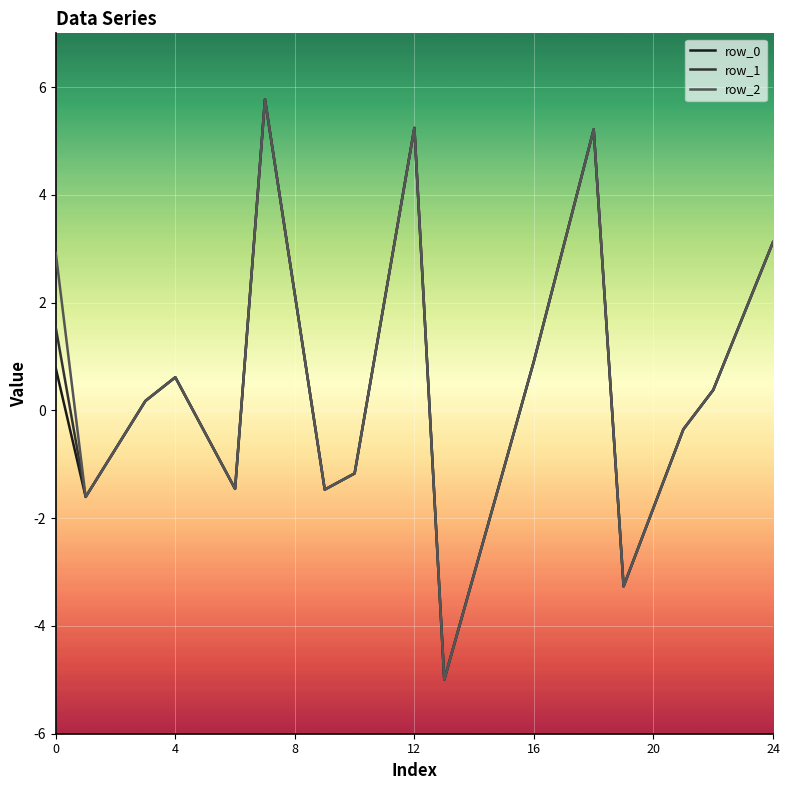

What is the lowest value of the row_0 series?

-5.0